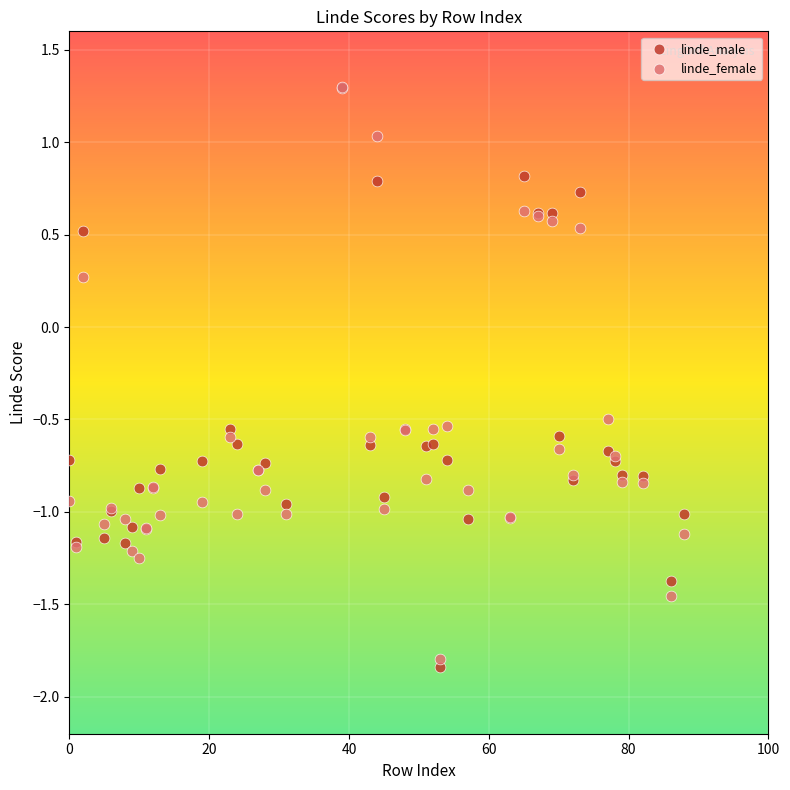

In the linde_female series, what Y value is closest to 0?

0.3